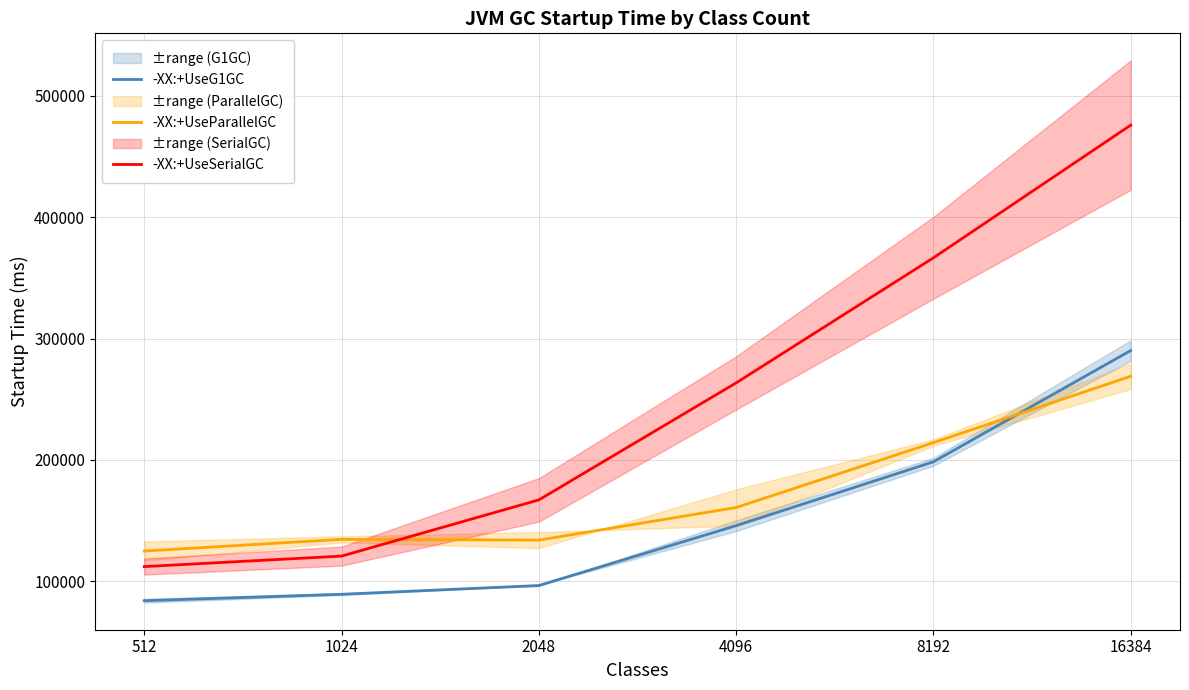

How many data points in -XX:+UseG1GC are less than 145770?

3